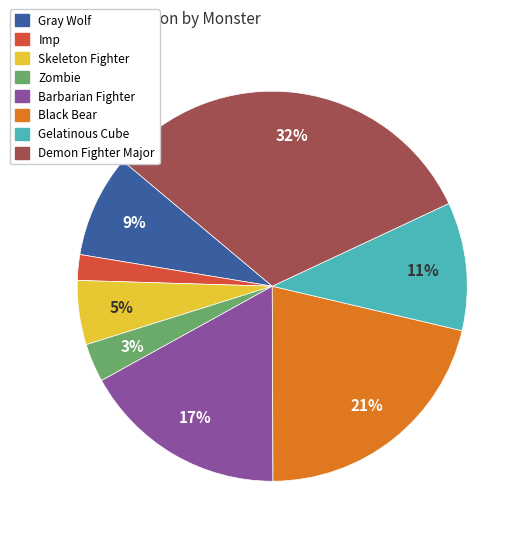

Combined, do Imp and Gray Wolf account for over 50%?

No